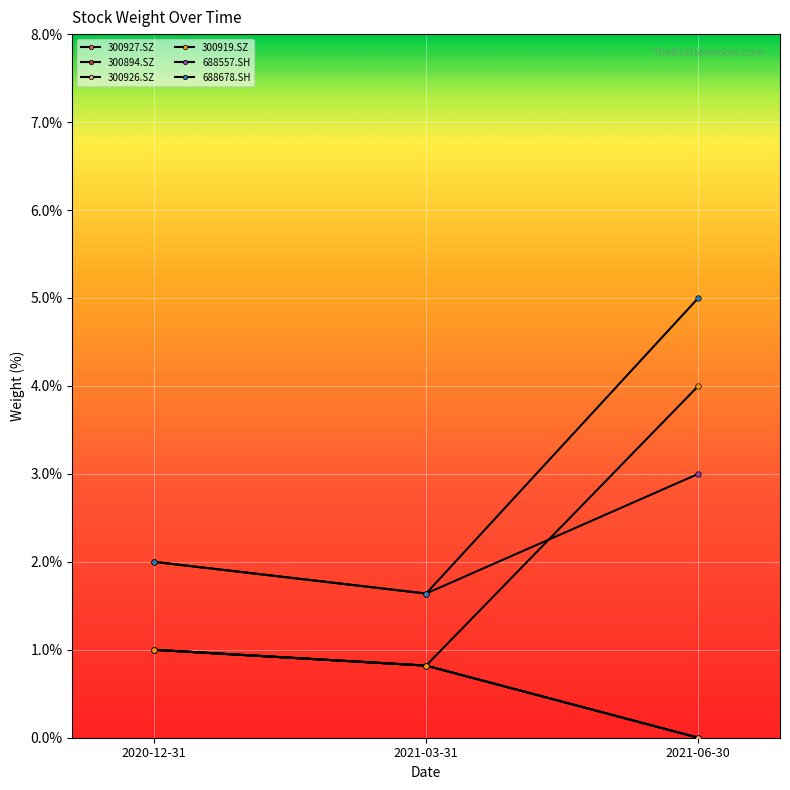

Is this an area chart (filled region under the line)?

No